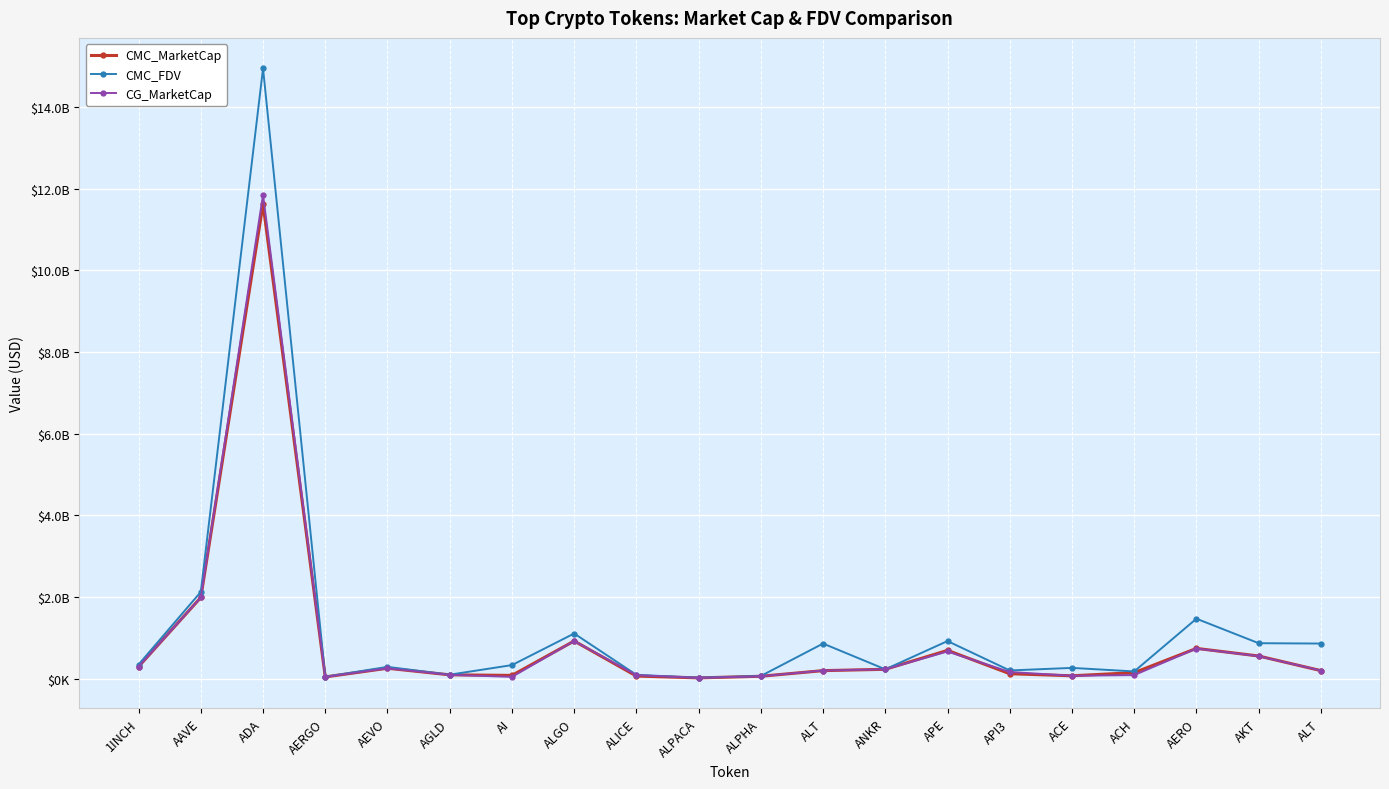

True or false: CMC_MarketCap has more than 0 points higher than both neighbors.

True